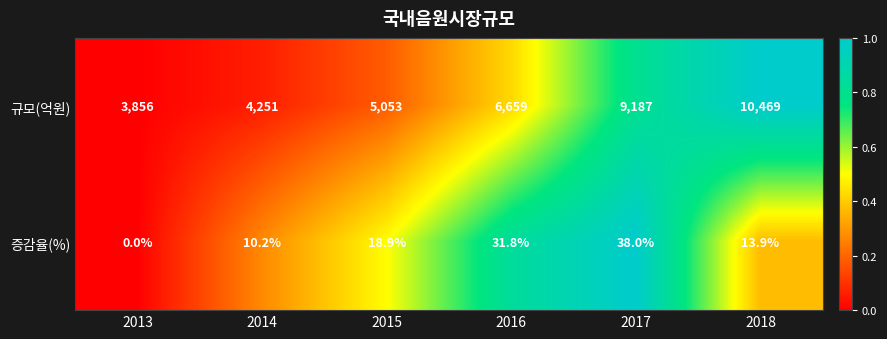

Where does the 증감율(%) series first go above 18?

2015